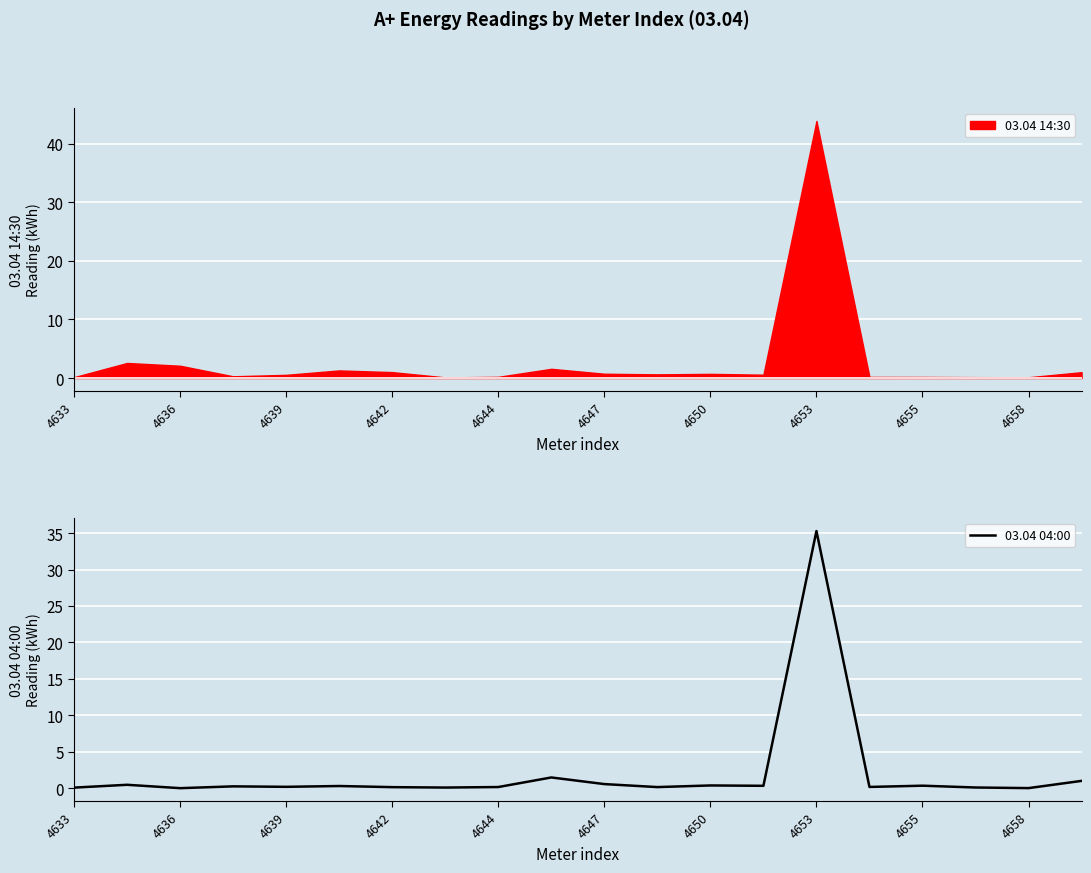

The chart shows a value of 1.5 at 19. True or false?

False